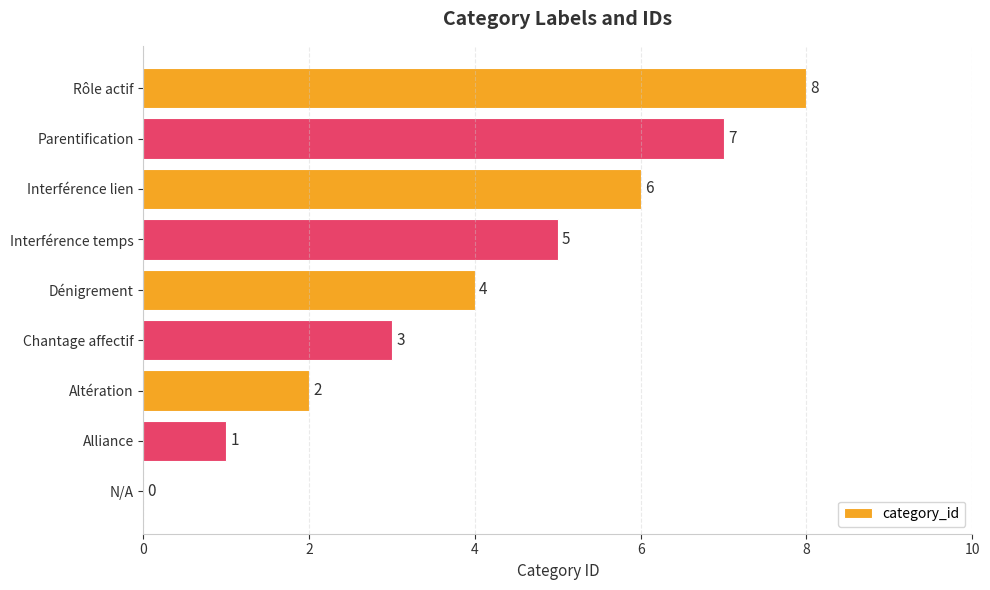

True or false: the data shows 1 at Interférence lien.

False